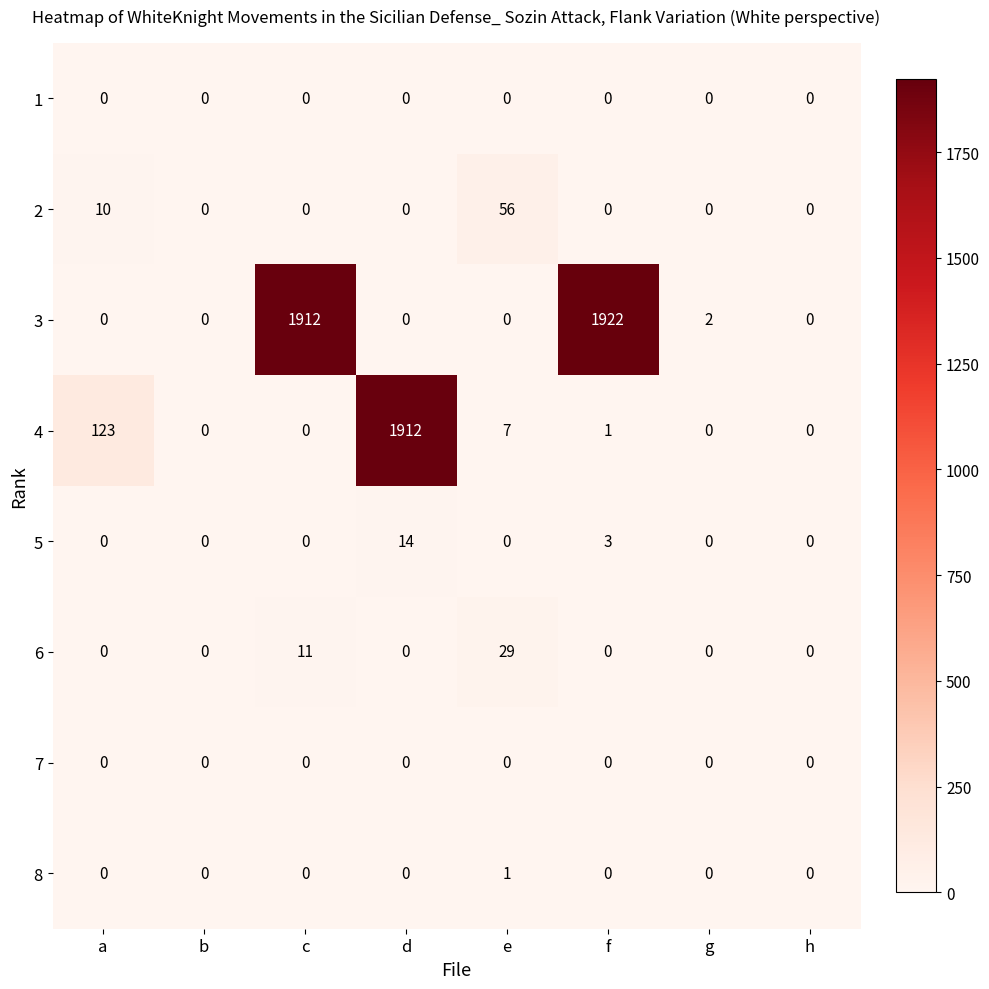

At how many categories does at least one series exceed 195?

3